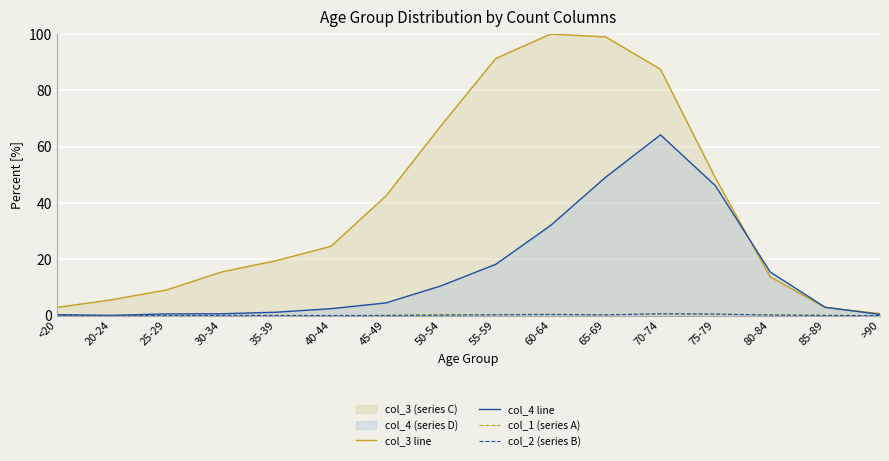

The value of col_3 line at 55-59 is 155.7. True or false?

False